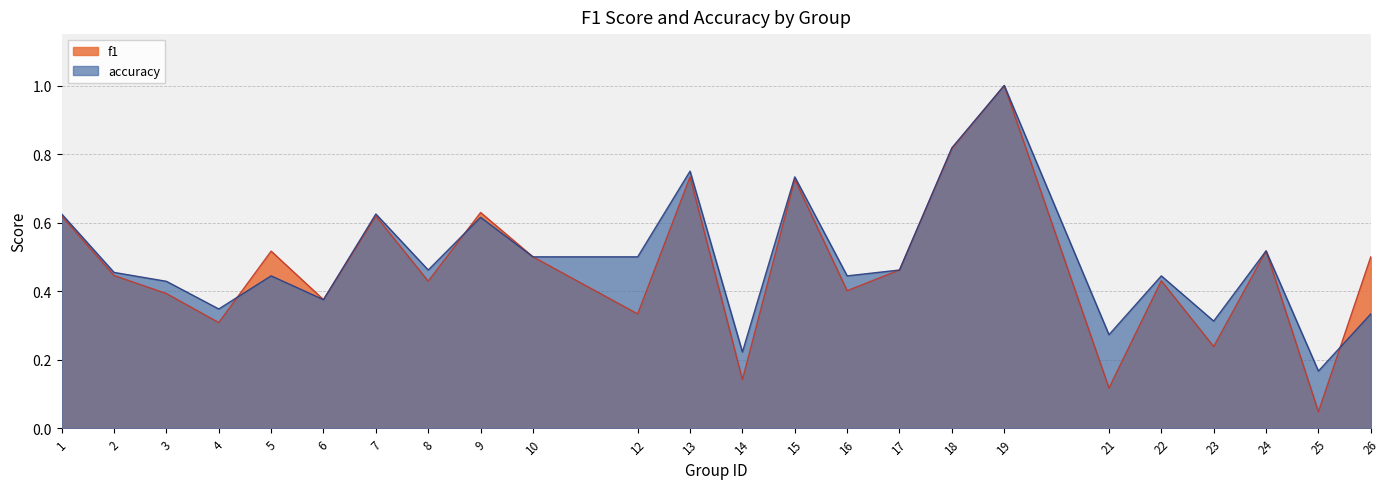

What is the greatest value displayed?

1.0